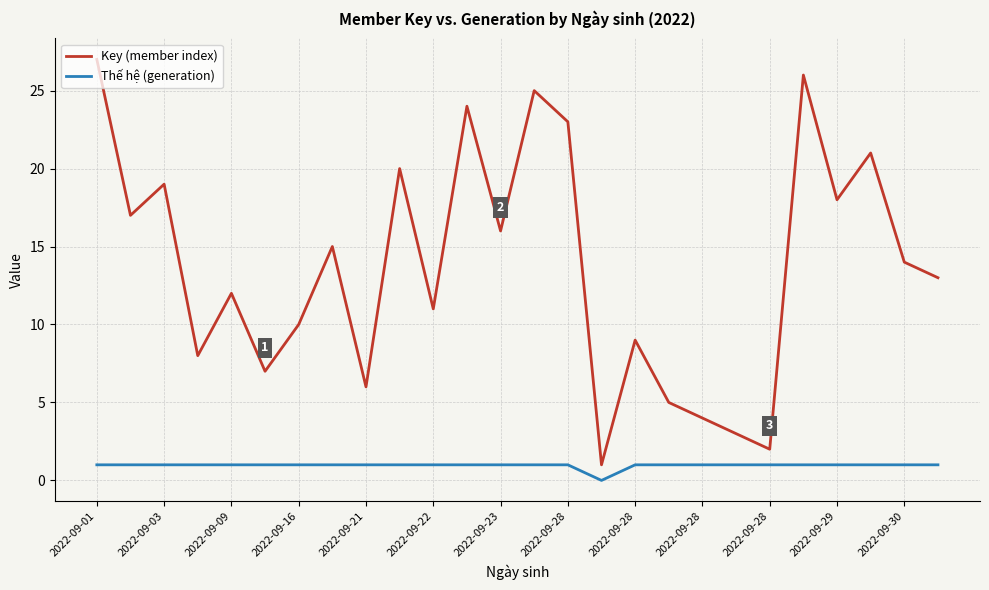

In Key (member index), how many points are higher than both neighbors (excluding endpoints)?

9